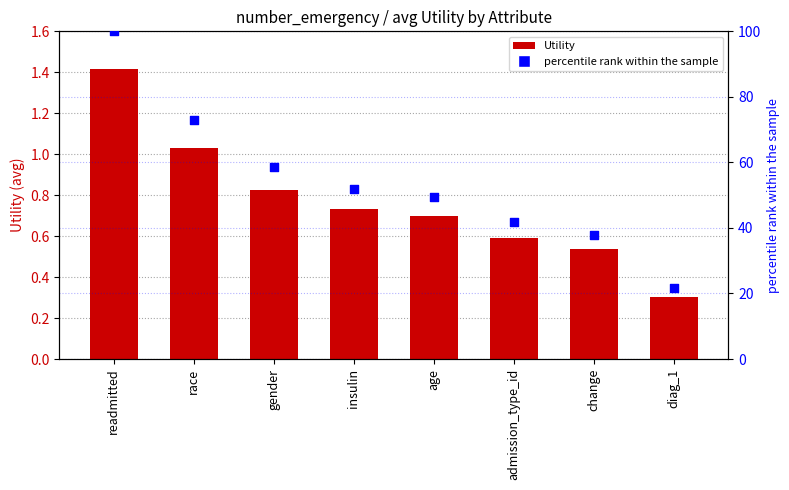

Which series has the widest spread of Y values?

percentile rank within the sample